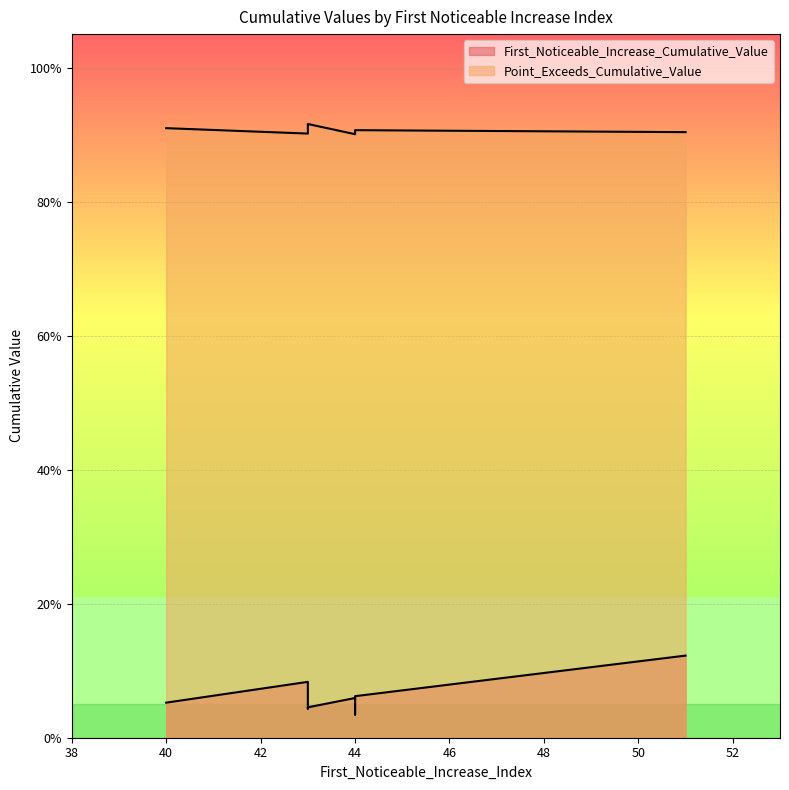

At which label does Point_Exceeds_Cumulative_Value reach its minimum?

44